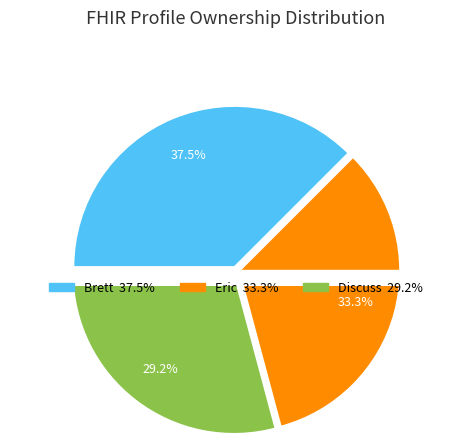

Which slice is the largest?

Brett